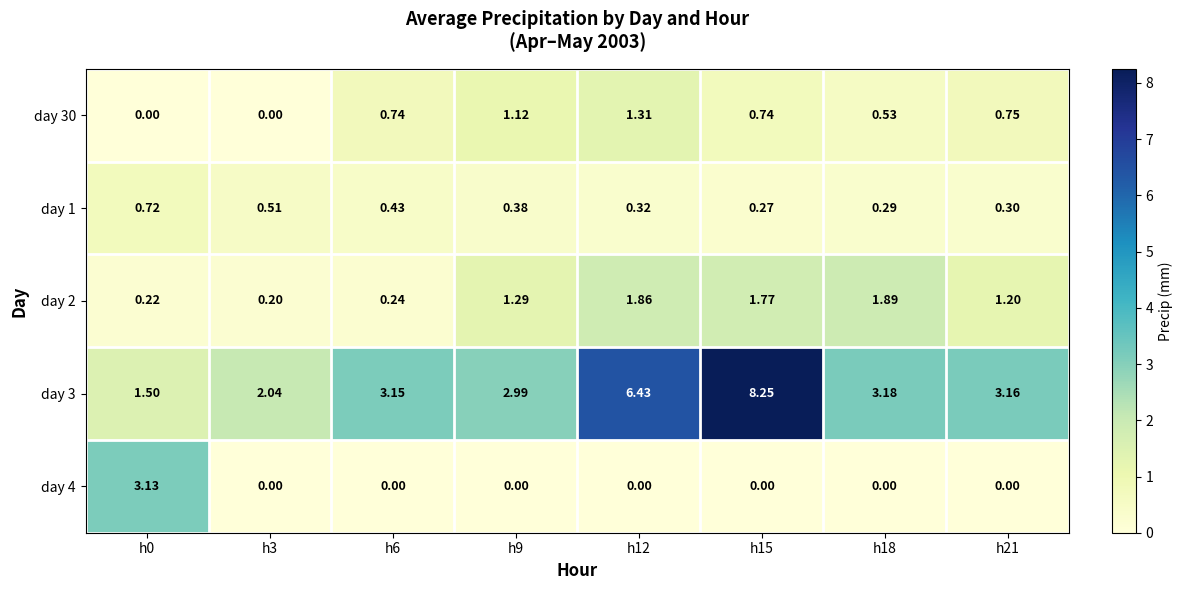

How many distinct data groups are displayed?

5